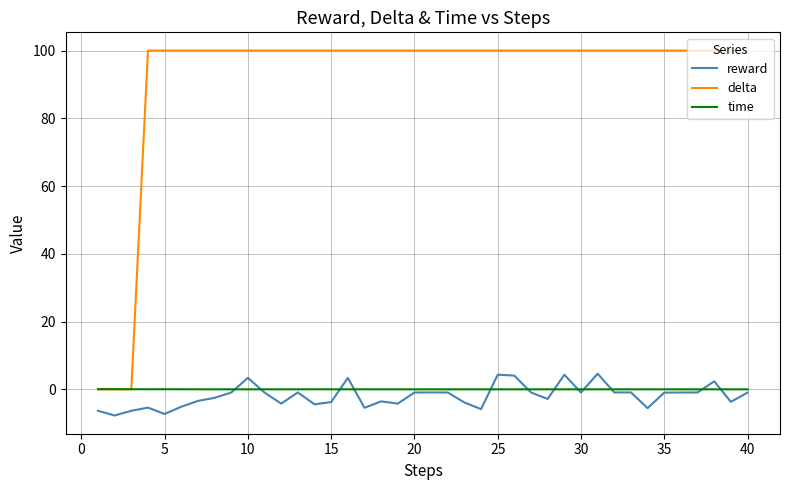

What is the smallest value displayed?

-7.7